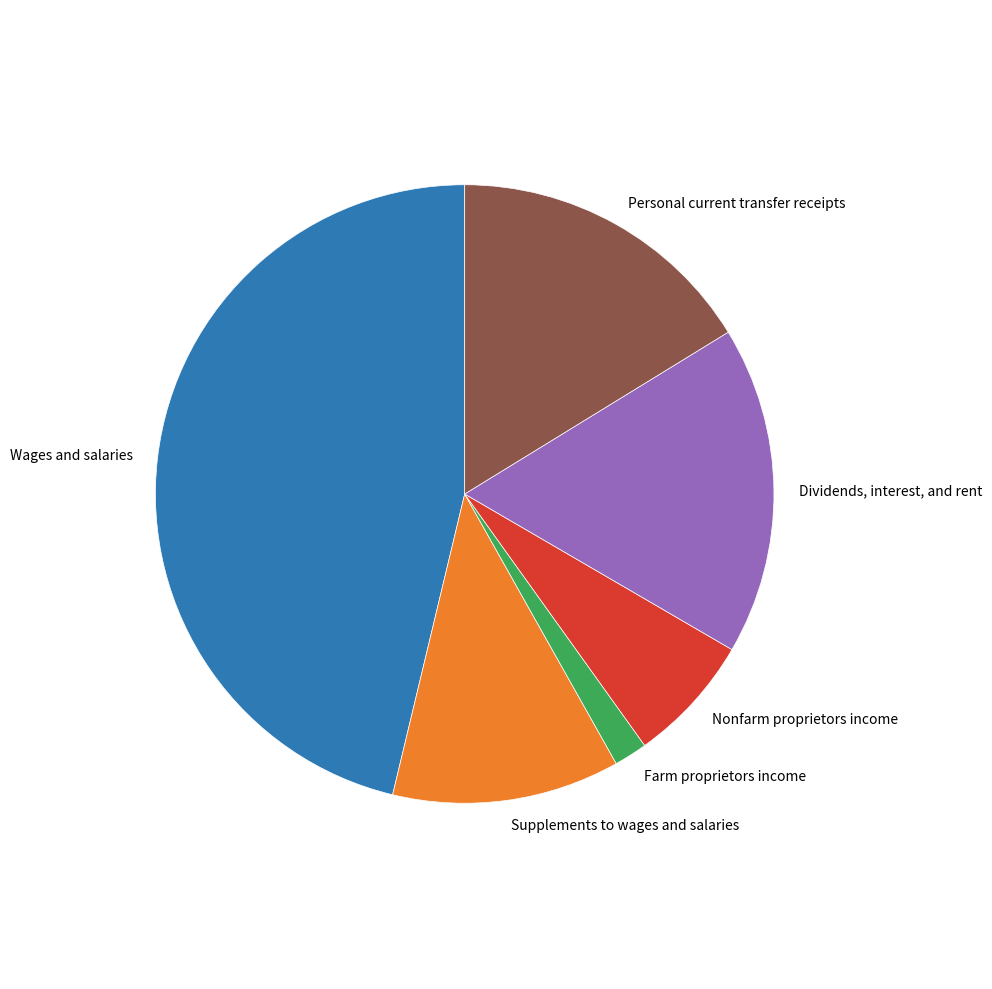

How many slices are in this pie chart?

6